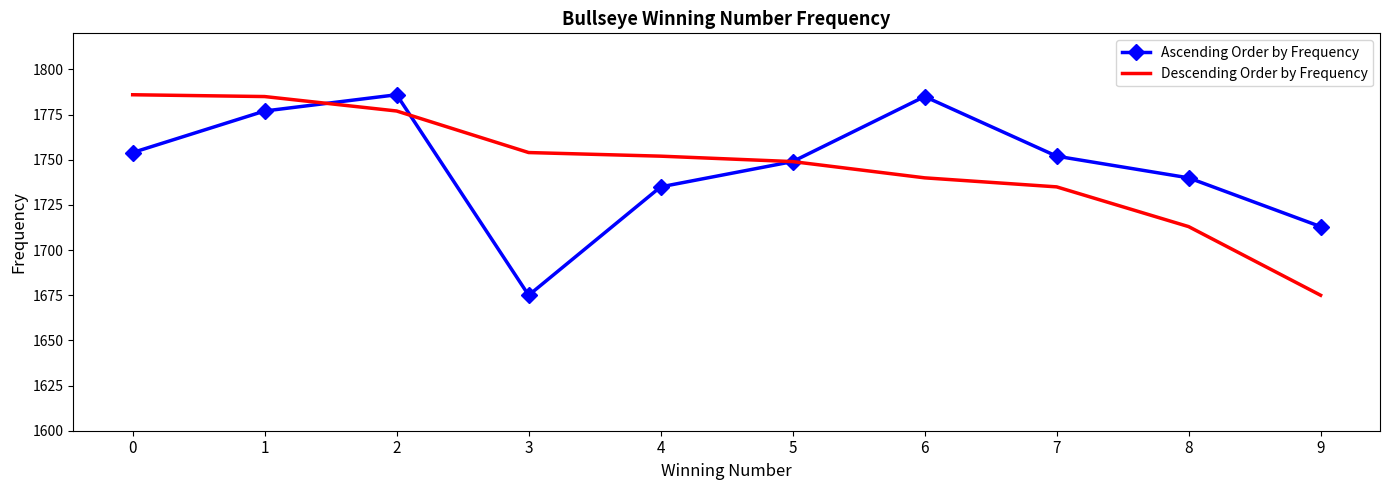

At 9, list the series in order from smallest to largest.

Descending Order by Frequency, Ascending Order by Frequency